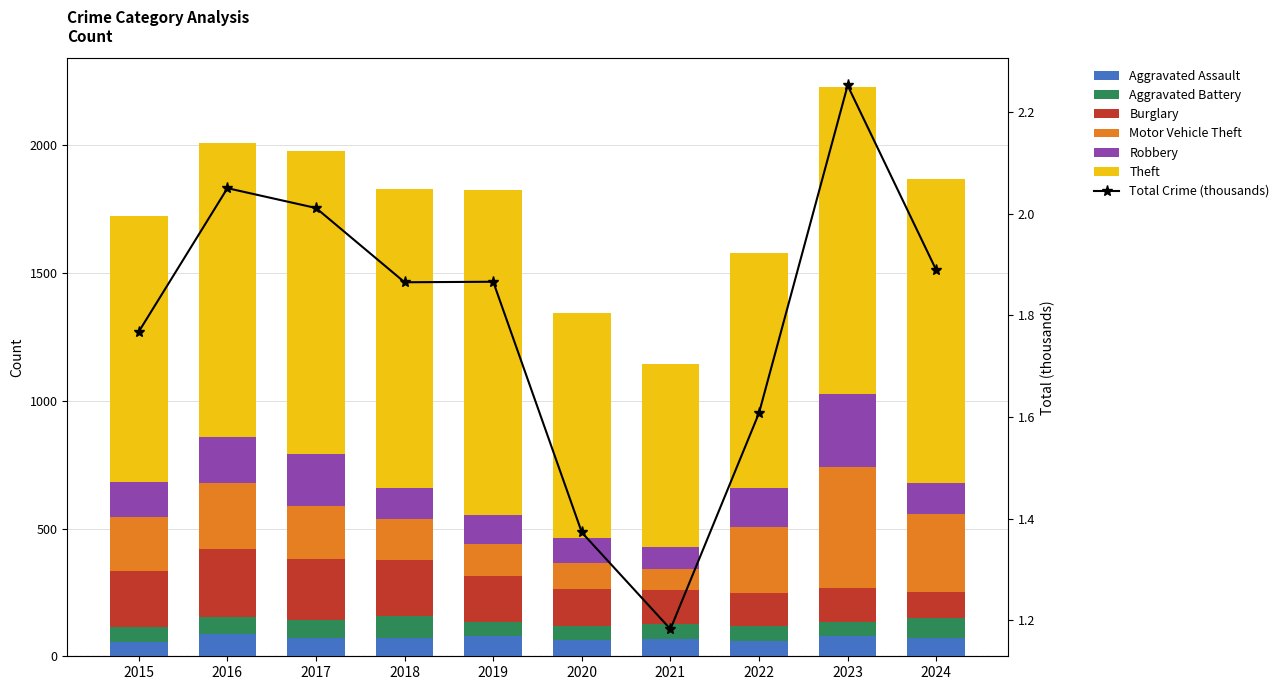

Reading right to left, what are all the values shown in this chart?

Aggravated Assault: 73	79	61	66	62	80	72	72	88	56
Aggravated Battery: 77	56	56	60	57	53	86	71	66	60
Burglary: 101	134	130	133	146	182	218	237	266	216
Motor Vehicle Theft: 305	472	259	82	99	123	163	208	259	212
Robbery: 121	284	151	88	97	116	121	202	178	139
Theft: 1189	1204	920	716	884	1272	1170	1188	1151	1041